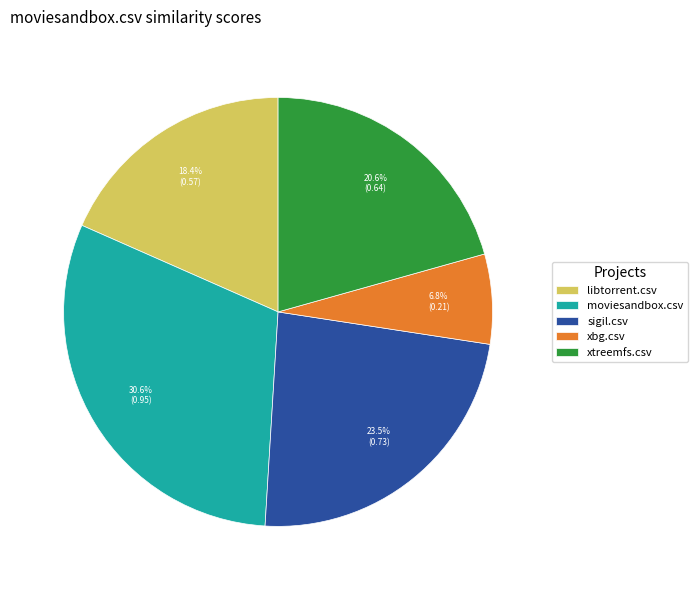

True or false: libtorrent.csv accounts for 18% of the total.

True